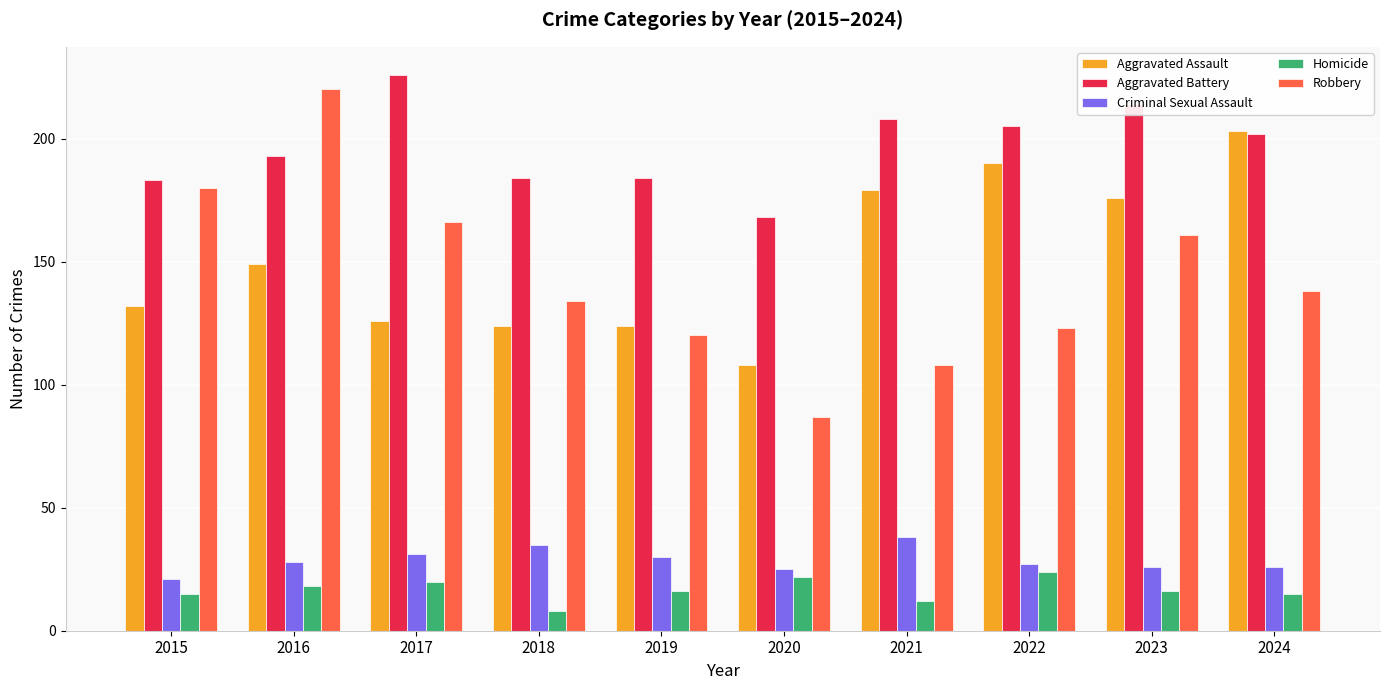

The Homicide series shows 8 at 2018. True or false?

True